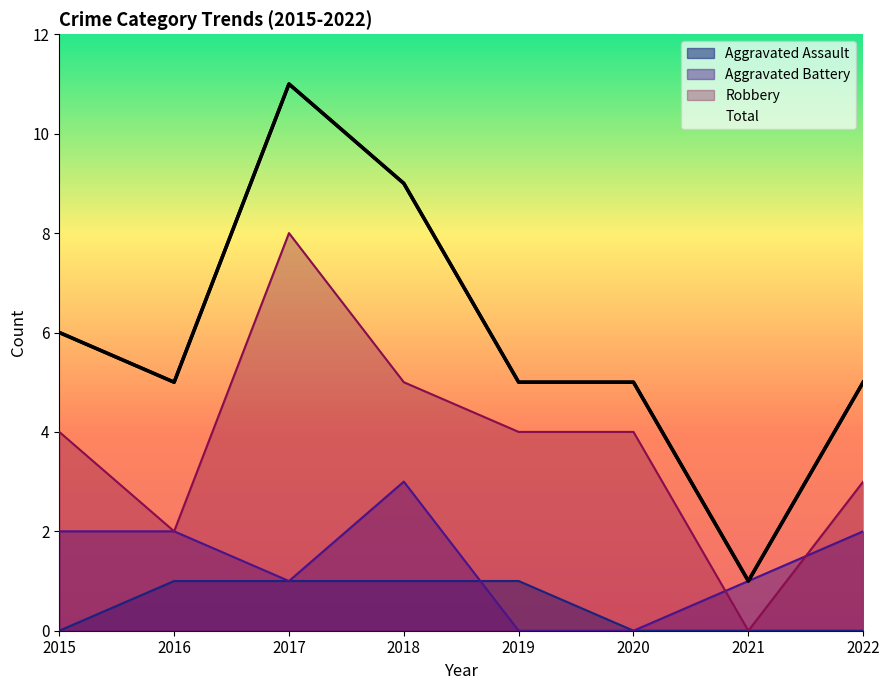

Where is Robbery nearest to the value 4?

2015